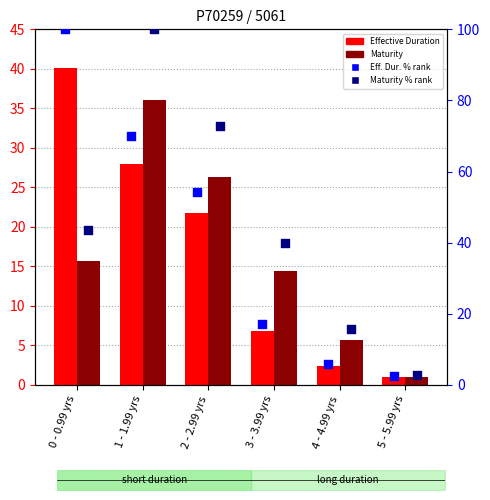

What are all the series names shown in the legend?

Effective Duration, Maturity, Eff. Dur. % rank, Maturity % rank